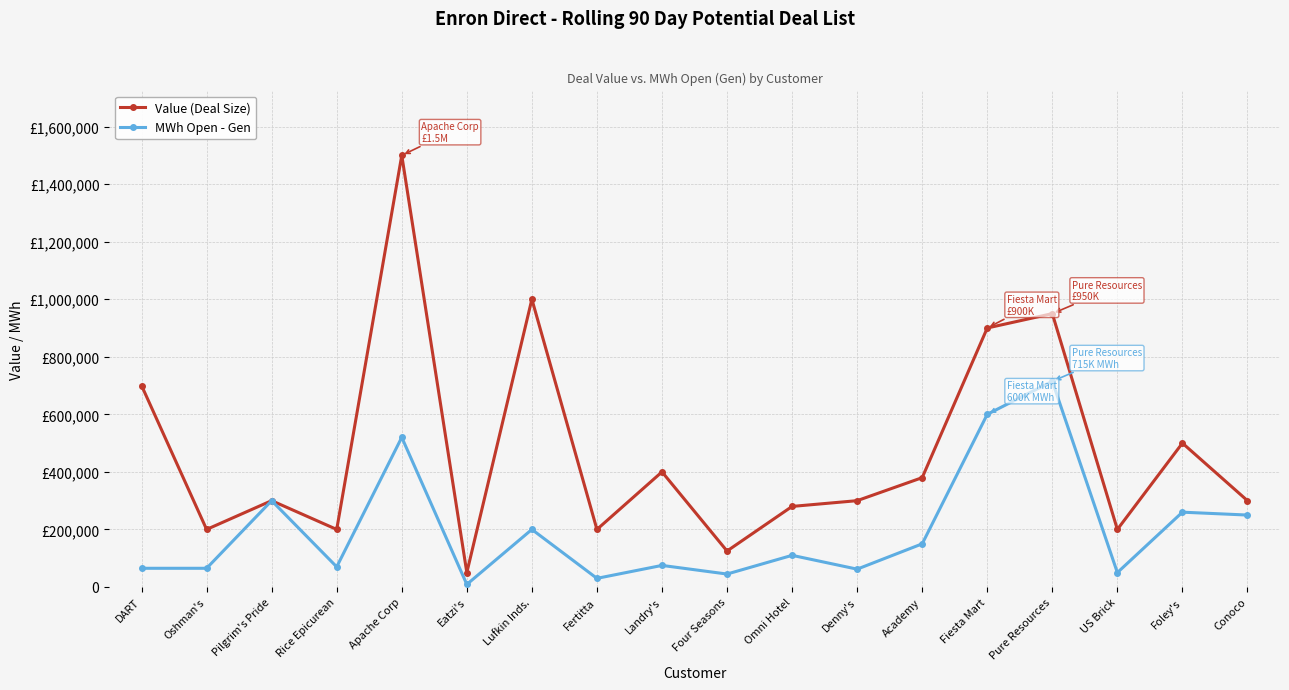

At which category does the chart reach its minimum across all series?

Eatzi's